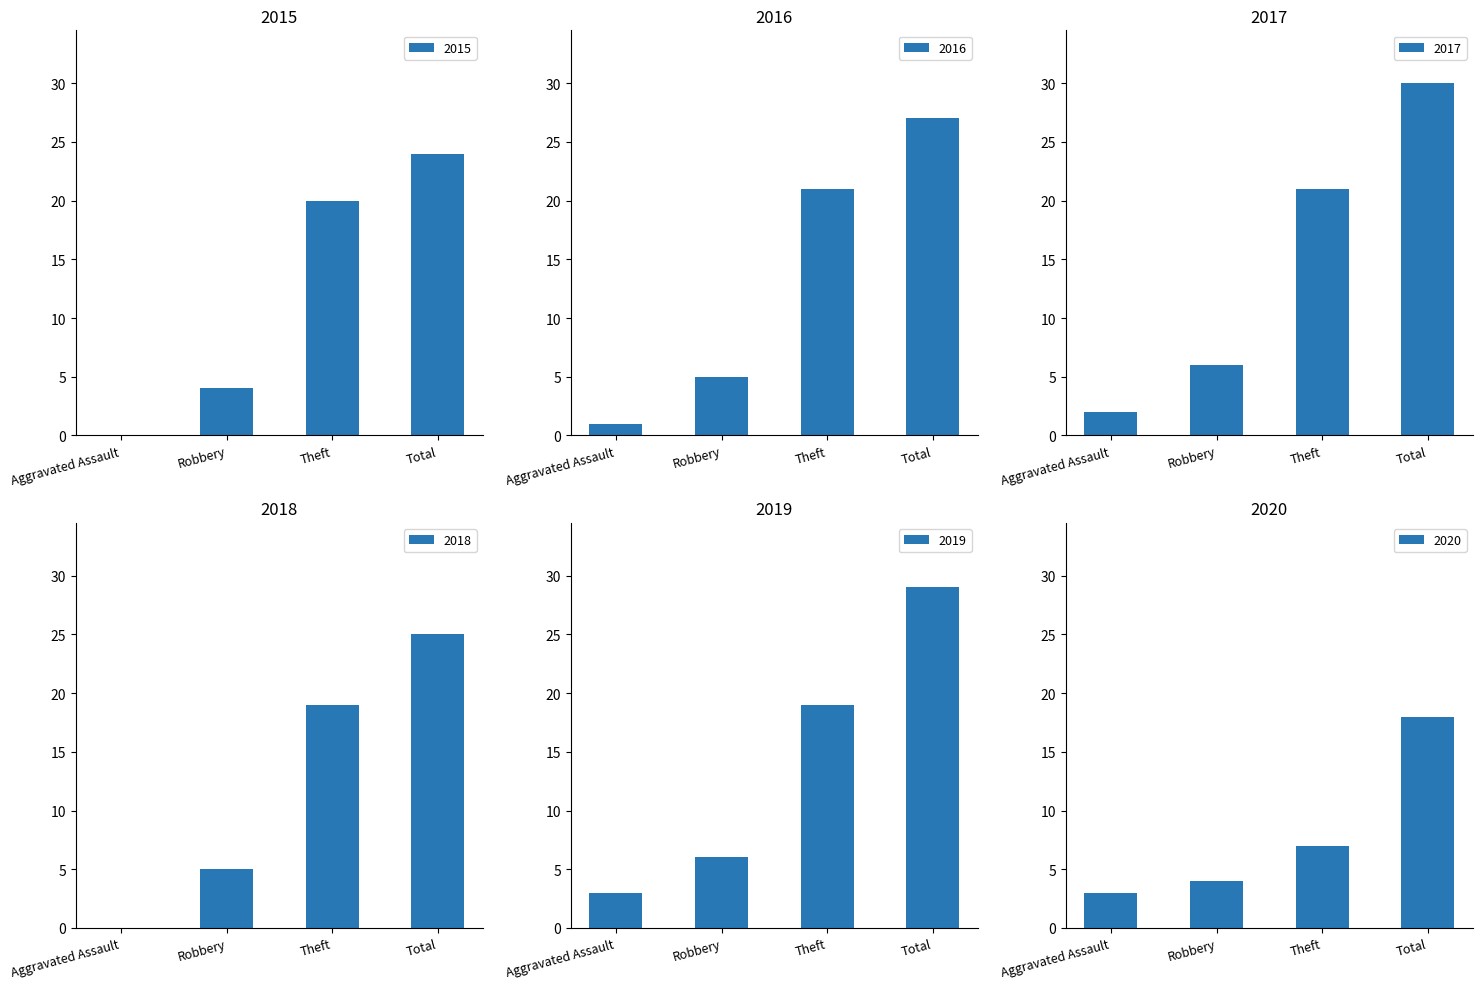

Is the value of 2020 at Total greater than the value of 2017 at Theft?

No